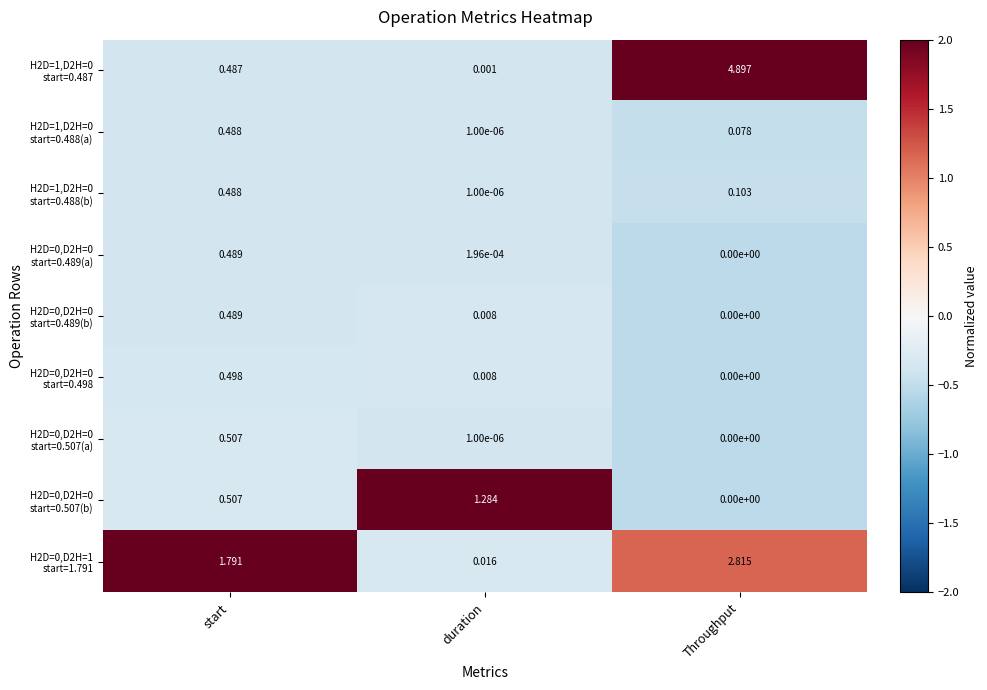

At which category is the sum across all series the highest?

Throughput